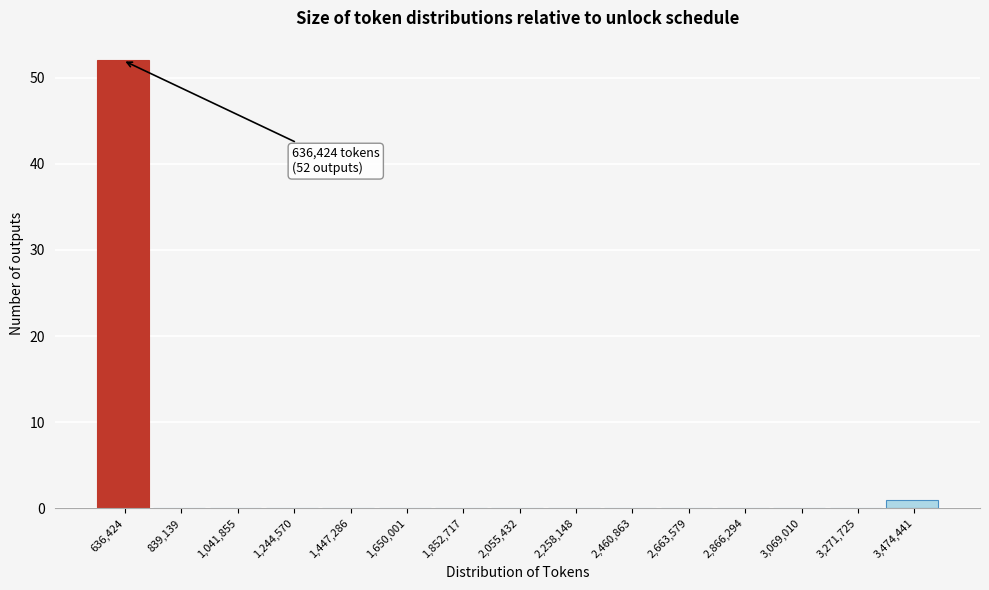

Reading right to left, what are all the values shown in this chart?

3,474,441=1	3,271,725=0	3,069,010=0	2,866,294=0	2,663,579=0	2,460,863=0	2,258,148=0	2,055,432=0	1,852,717=0	1,650,001=0	1,447,286=0	1,244,570=0	1,041,855=0	839,139=0	636,424=52